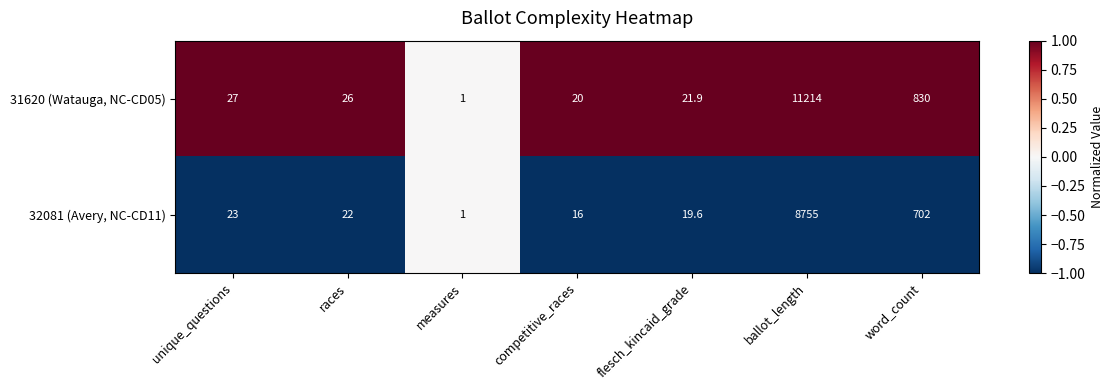

Is the value of 32081 (Avery, NC-CD11) at competitive_races greater than the value of 31620 (Watauga, NC-CD05) at races?

No